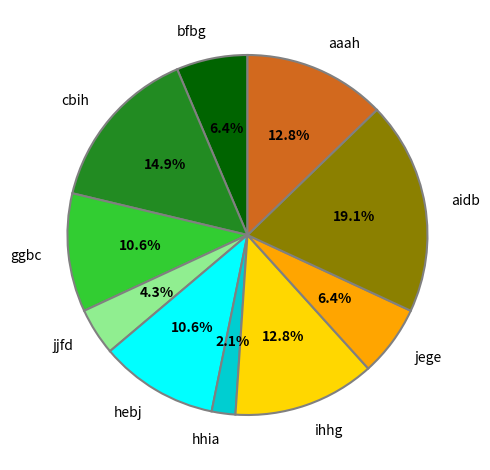

What is the largest slice in the pie chart?

aidb